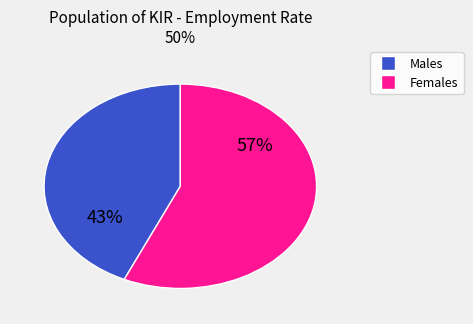

Is there any slice that represents more than half of the pie?

Yes